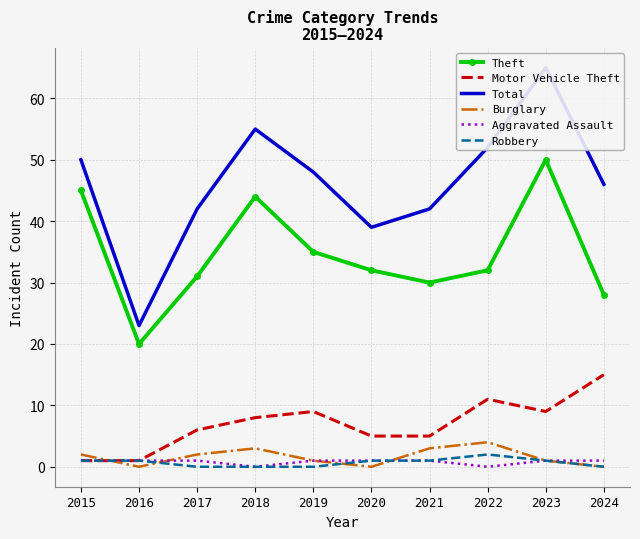

What are all the series names shown in the legend?

Theft, Motor Vehicle Theft, Total, Burglary, Aggravated Assault, Robbery